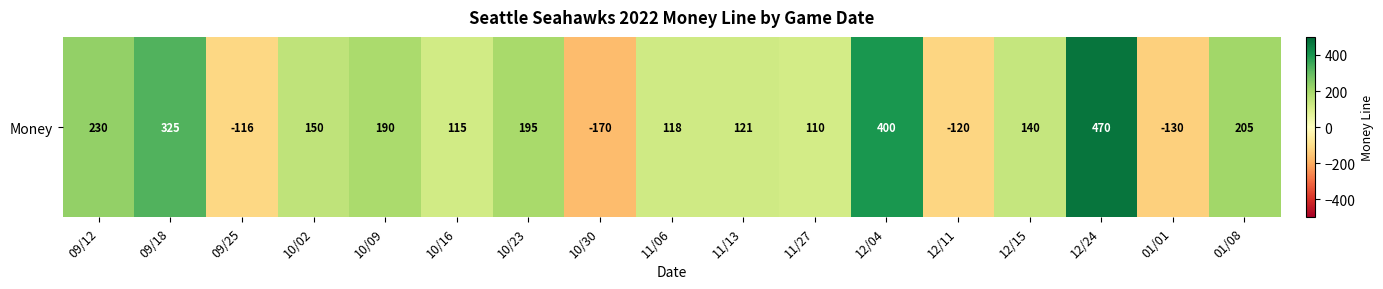

The chart shows a value of -170 at 10/30. True or false?

True